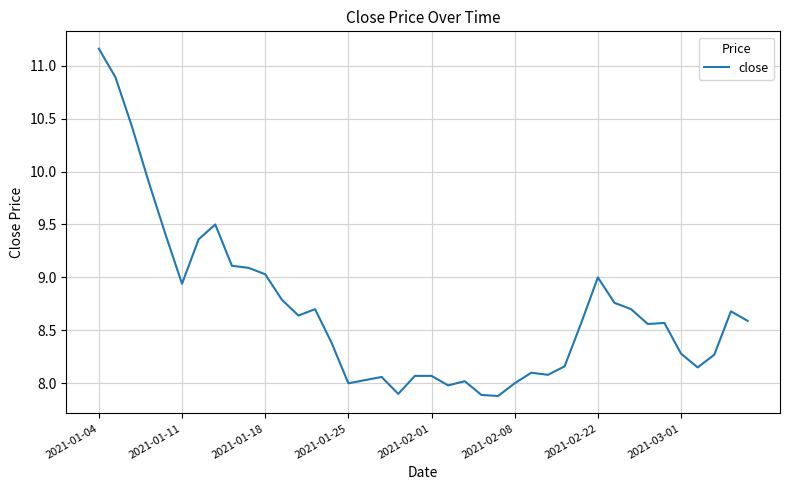

What is the sum of all values?

347.7